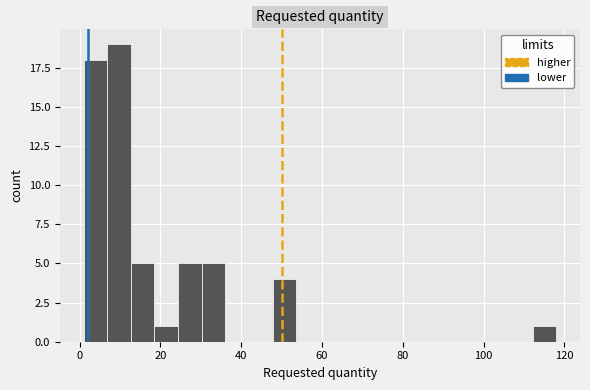

Around what value on the x-axis is the tallest bar? Give the approximate position of its centre, as read against the axis.

10